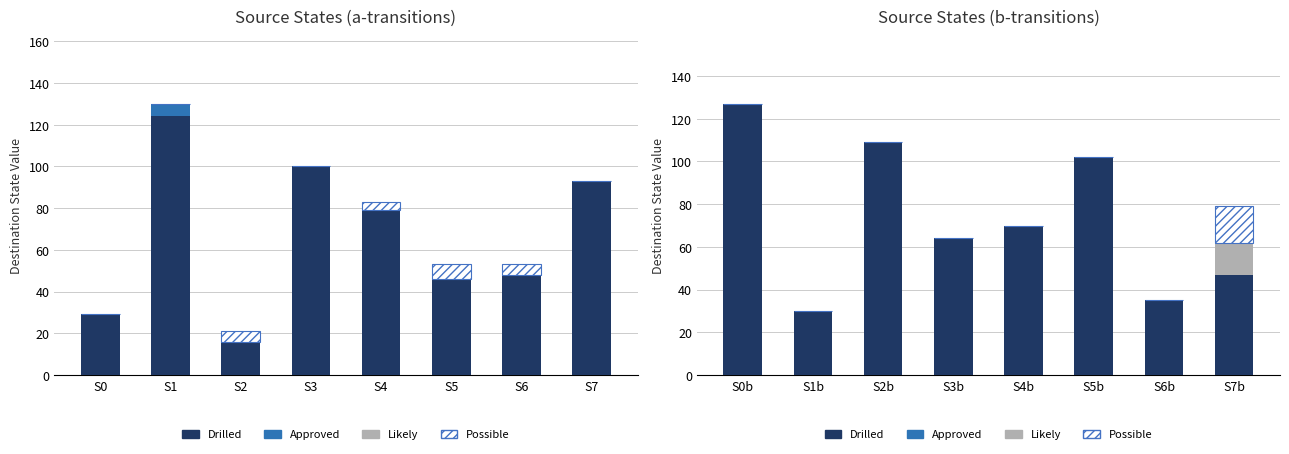

The value of Possible at S3b is 0. True or false?

True